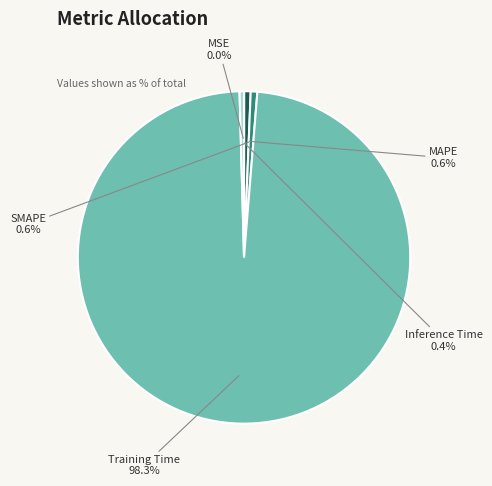

Which slice is the largest?

Training Time